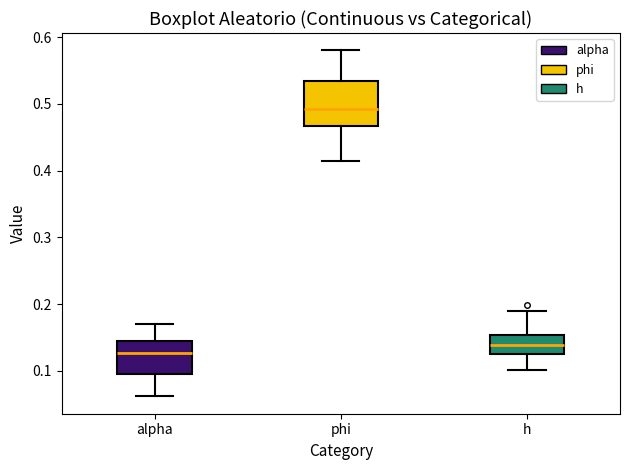

Which box is the tallest, from its lower edge to its upper edge?

phi